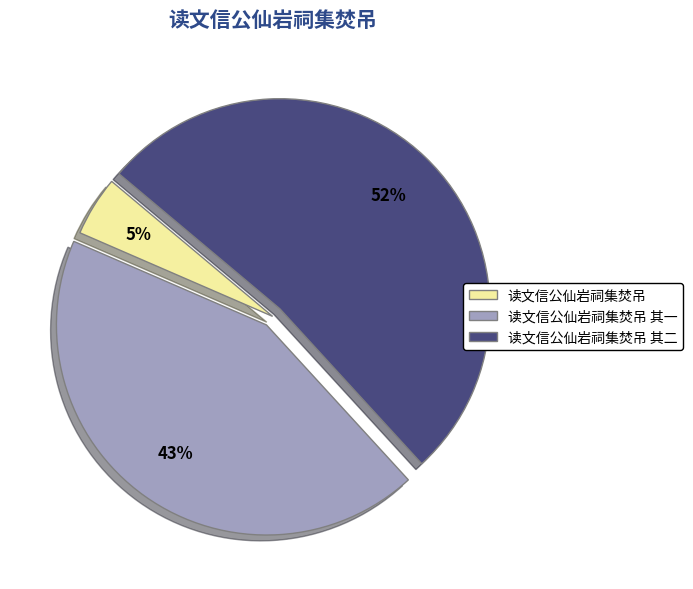

What is the ratio of the value at 读文信公仙岩祠集焚吊 其一 to the value at 读文信公仙岩祠集焚吊 其二?

0.8